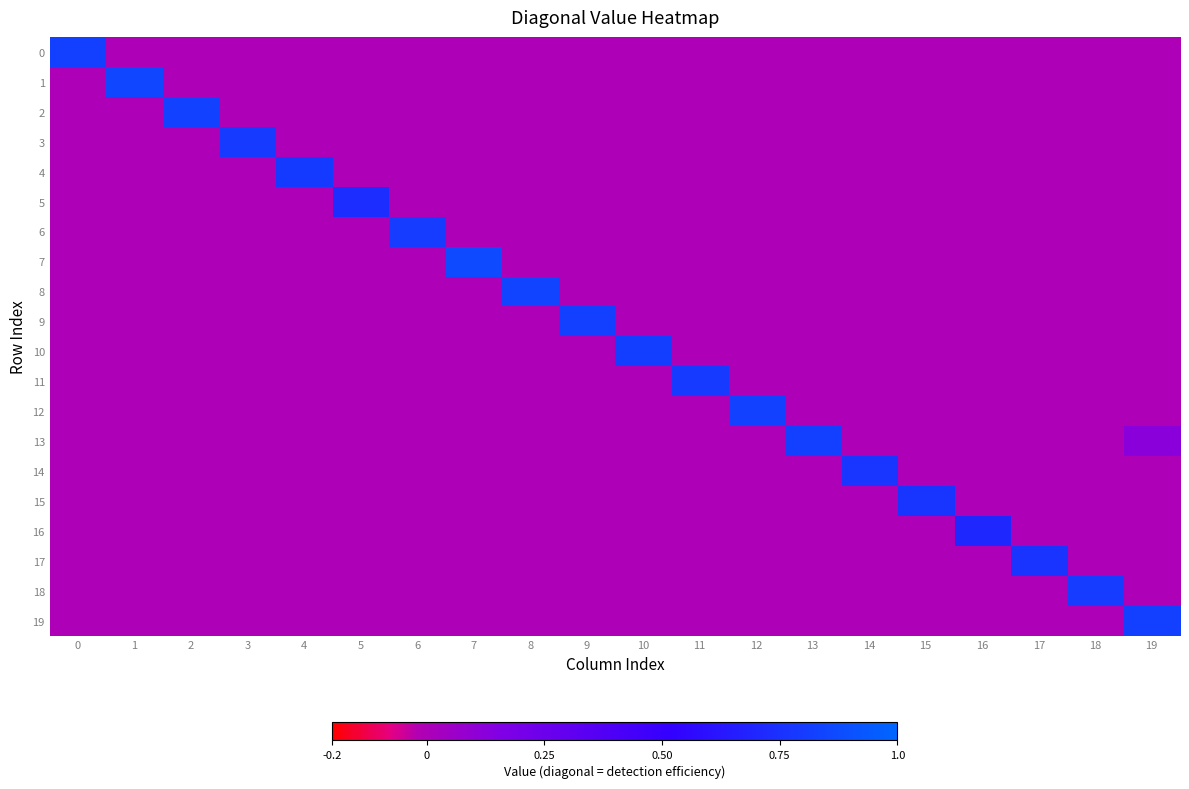

At how many categories does at least one series exceed 0?

20